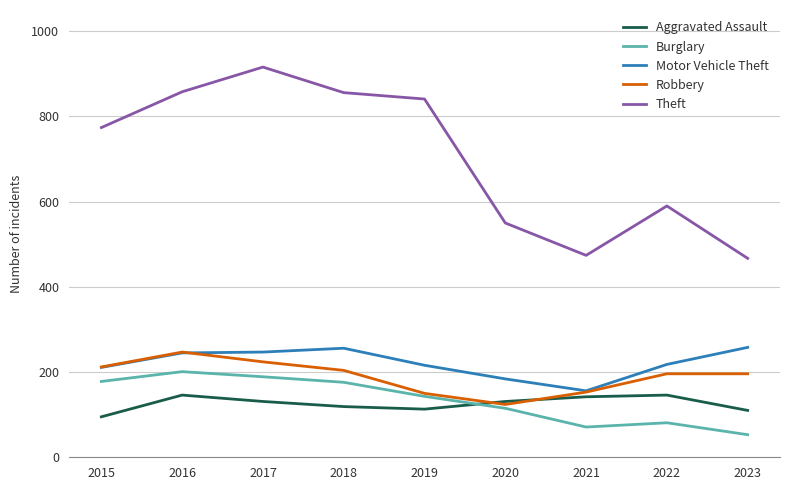

Read the Aggravated Assault value at 2020, to the nearest 5.

130